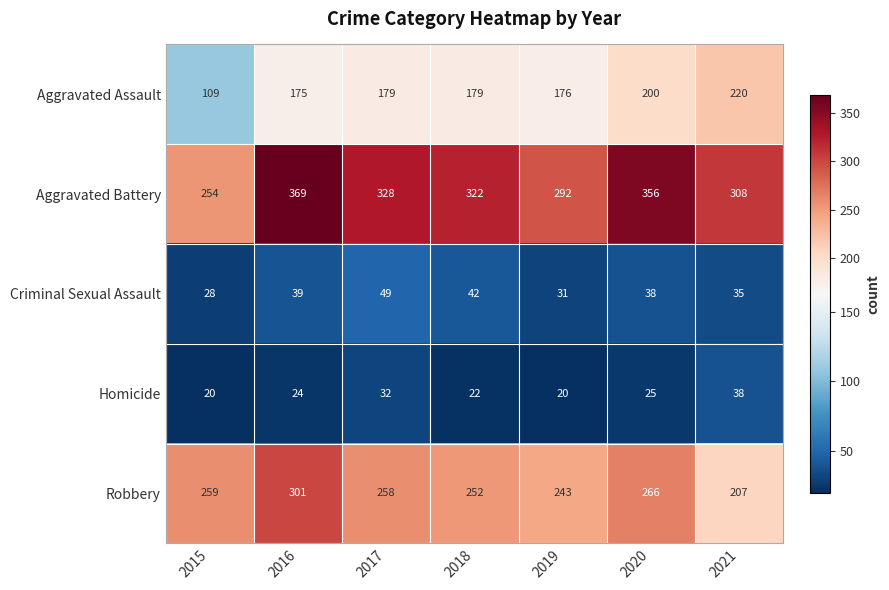

Between 2019 and 2021, which series saw the biggest shift?

Aggravated Assault